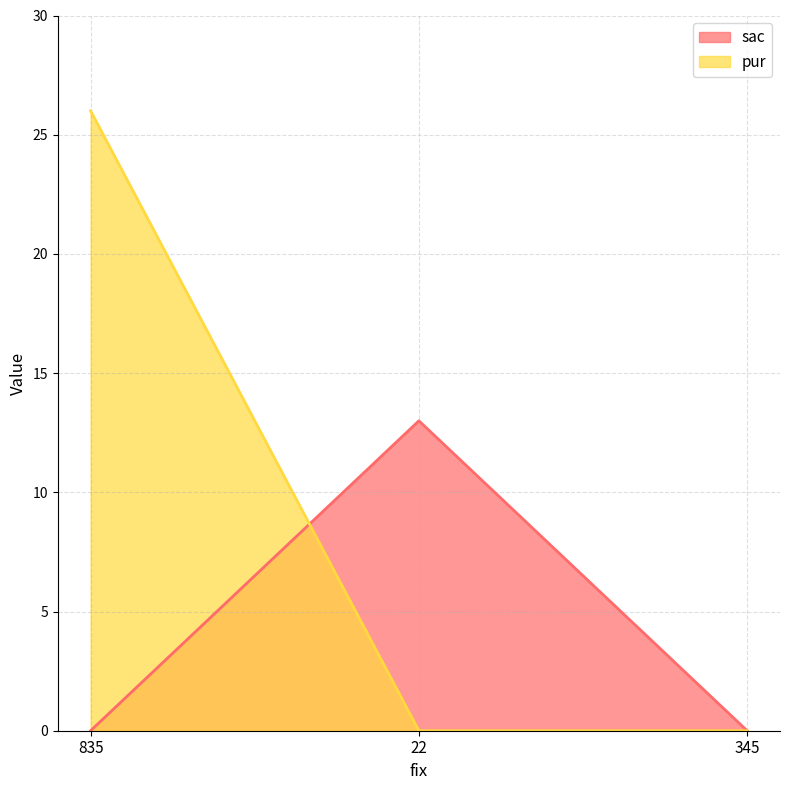

Does the chart display data point markers on the line(s)?

No